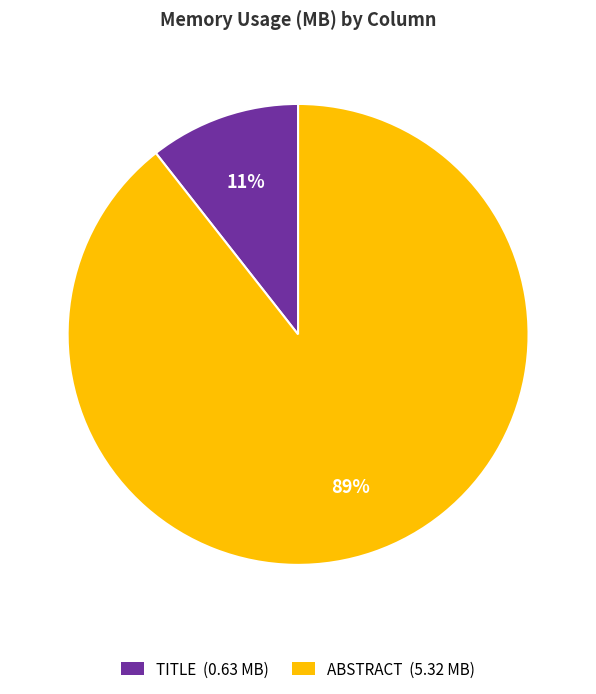

To the nearest percent, what is the combined percentage of TITLE and ABSTRACT?

100%